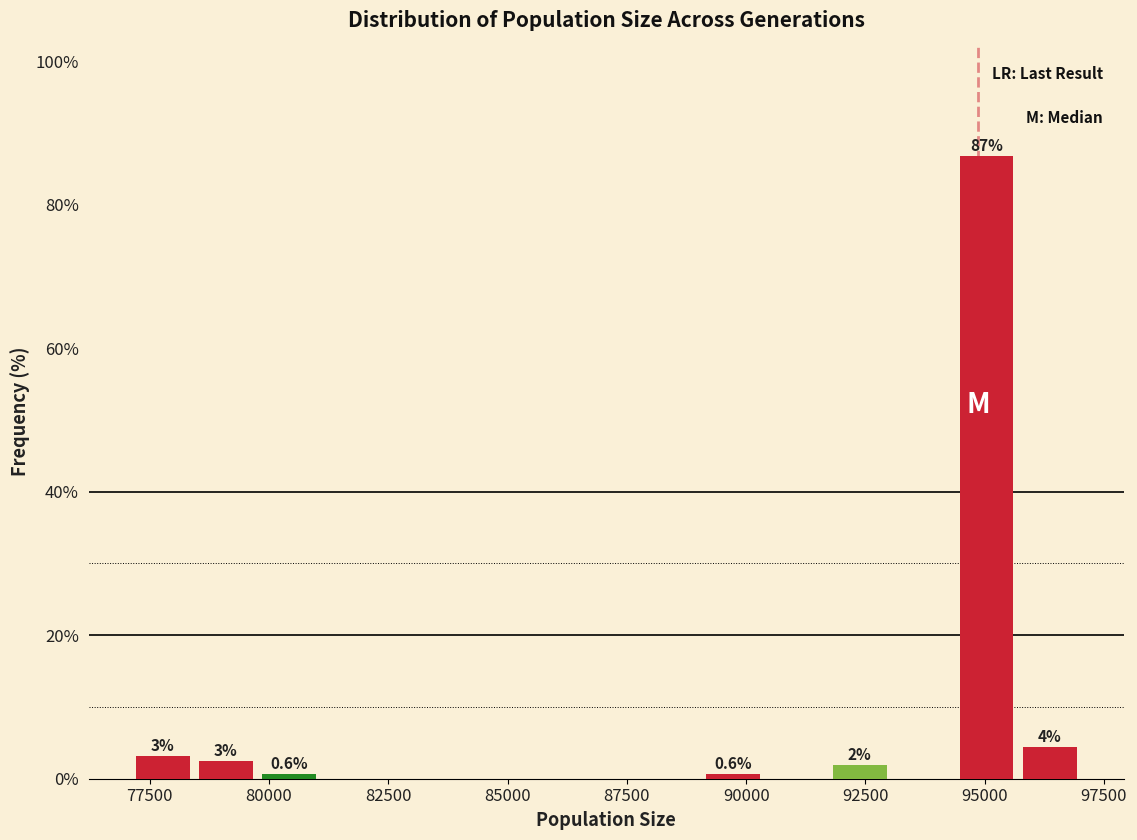

Read against the x-axis, roughly where is the centre of the tallest bar?

95000